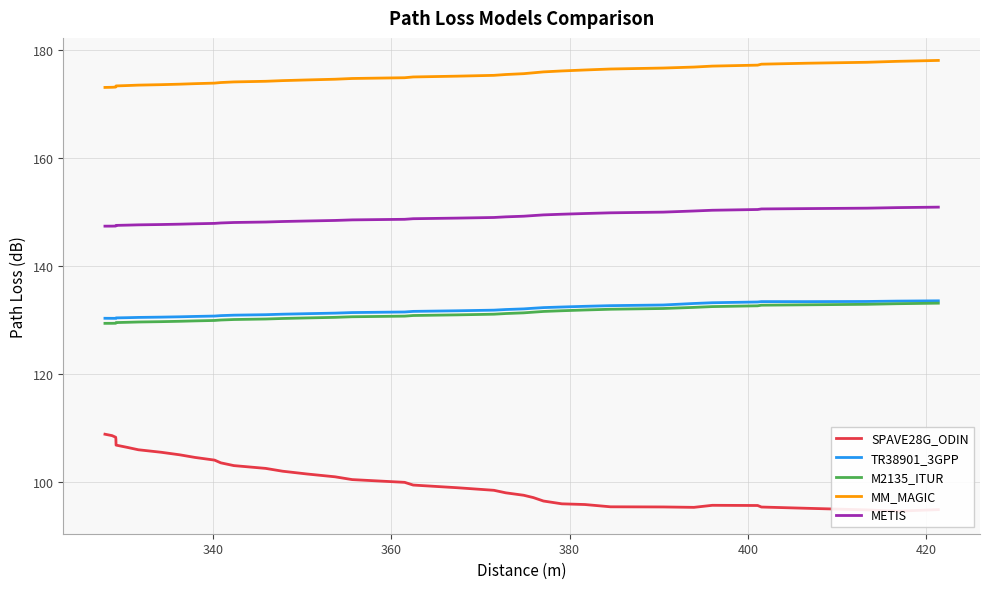

Rank the series by their maximum value, from lowest to highest.

SPAVE28G_ODIN, M2135_ITUR, TR38901_3GPP, METIS, MM_MAGIC